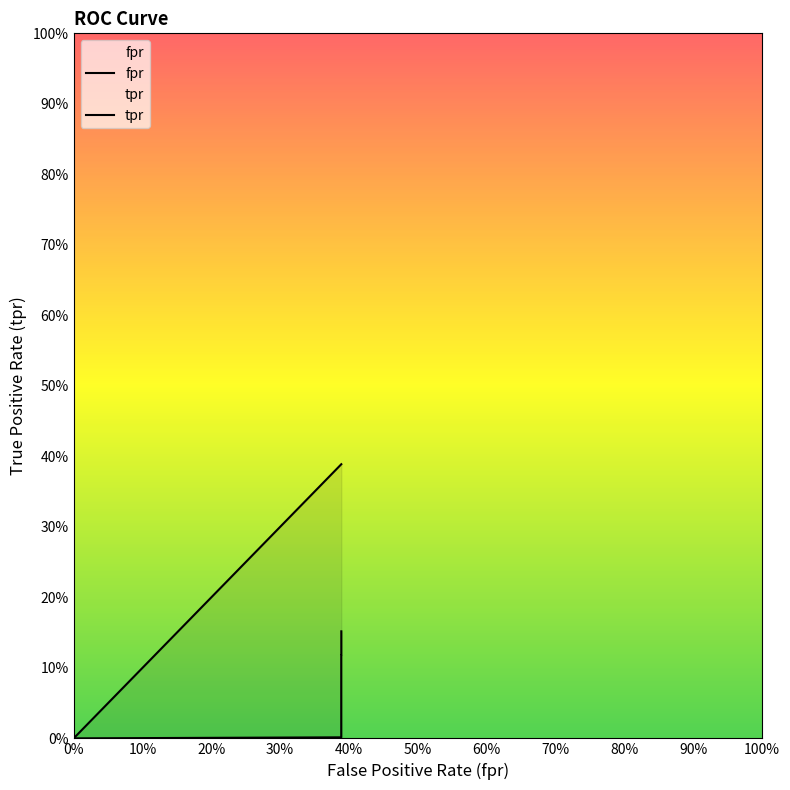

Which series has the largest total across all categories?

fpr